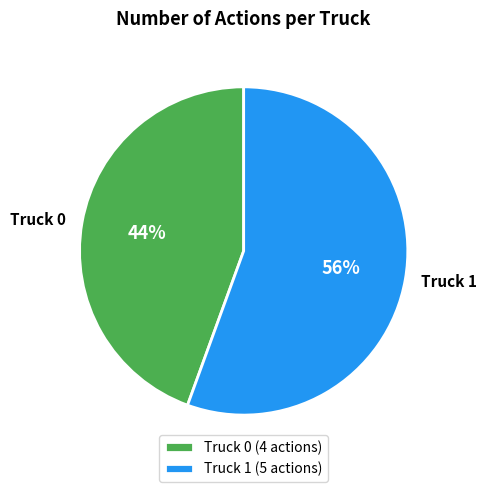

Rank the categories by value from lowest to highest.

Truck 0, Truck 1